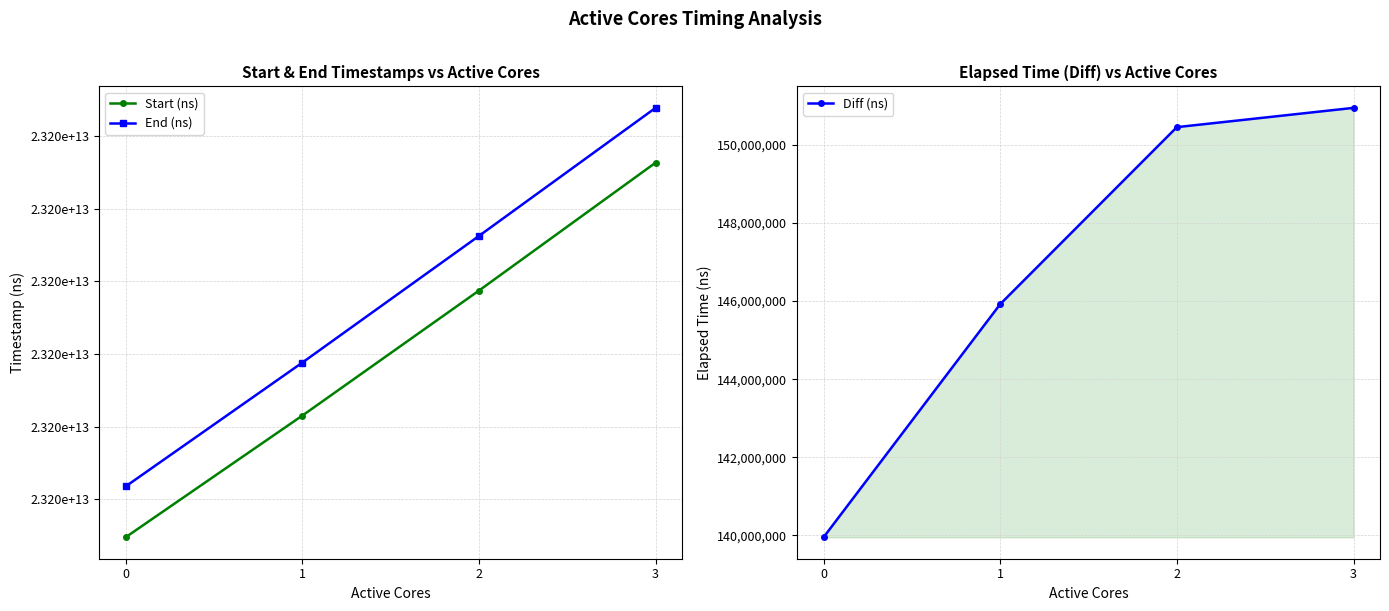

Does the chart display data point markers on the line(s)?

Yes